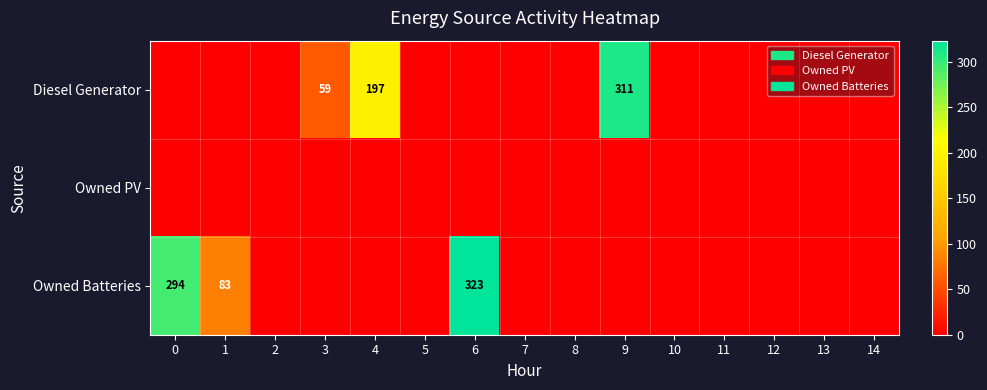

The value of Diesel Generator at 9 is 311. True or false?

True